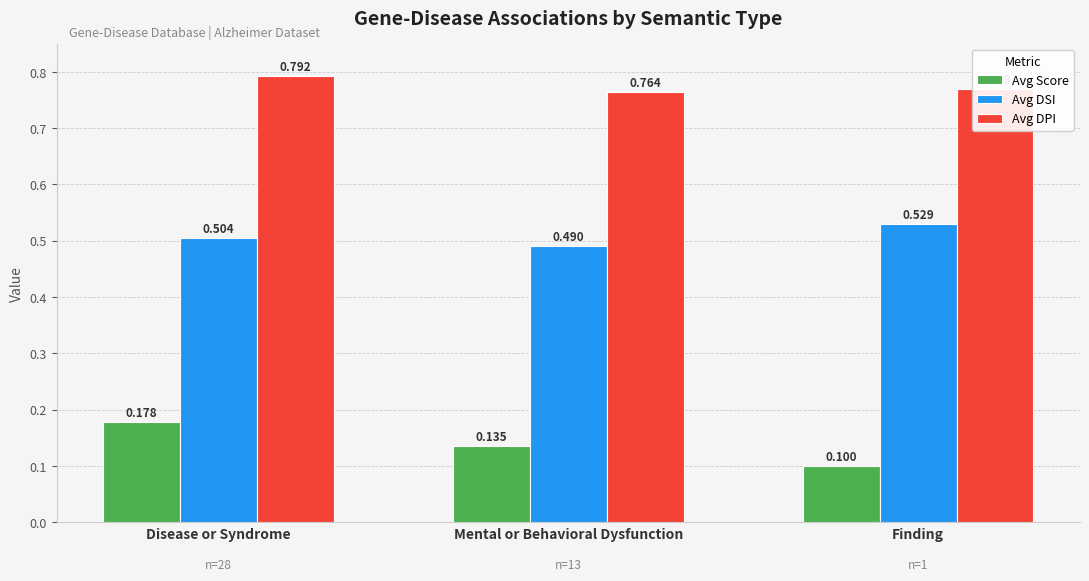

Rank the categories by Avg DPI value from lowest to highest.

Mental or Behavioral Dysfunction, Finding, Disease or Syndrome